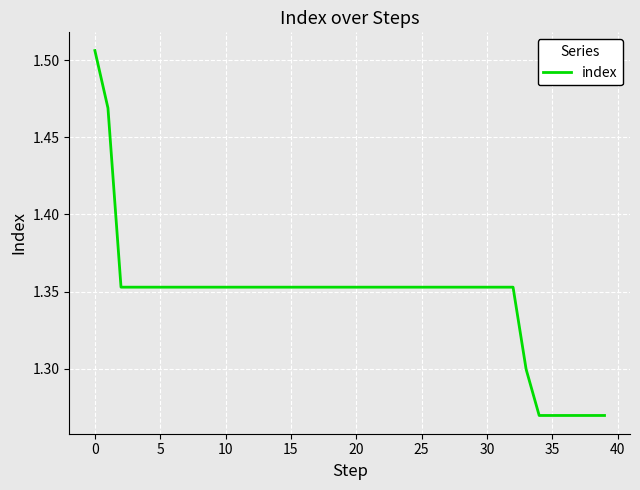

Is it true that the value at 15 is 0.3?

False